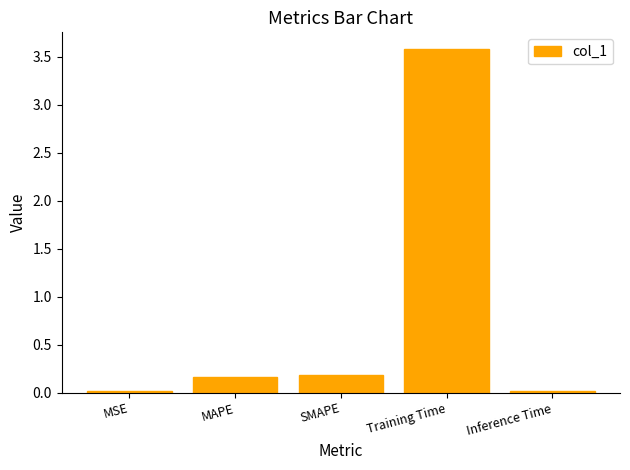

What is the maximum value shown in the chart?

3.6